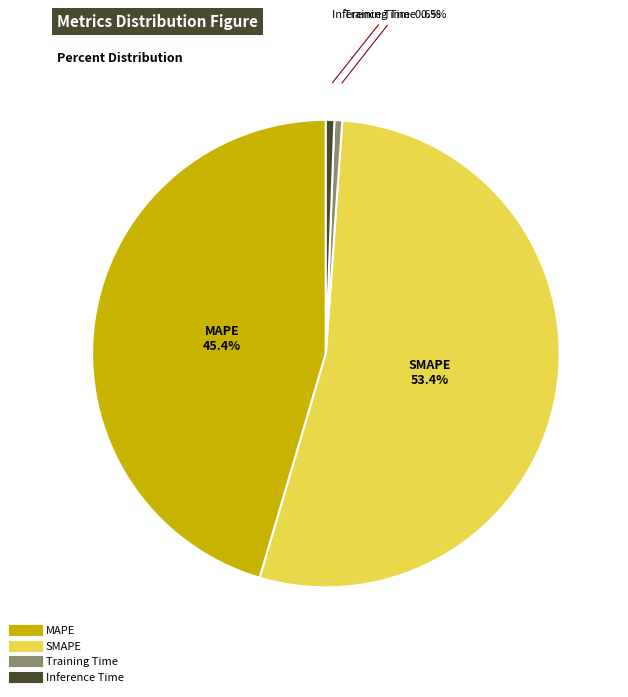

To the nearest percent, what portion does Inference Time represent?

1%